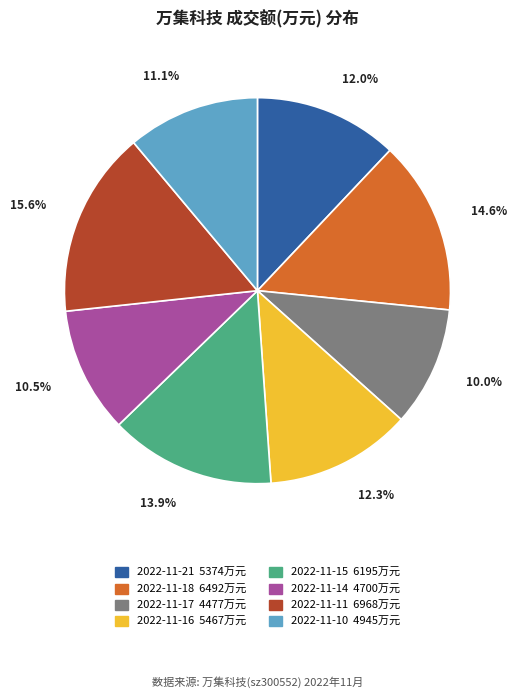

Between 2022-11-10 and 2022-11-14, which is larger?

2022-11-10